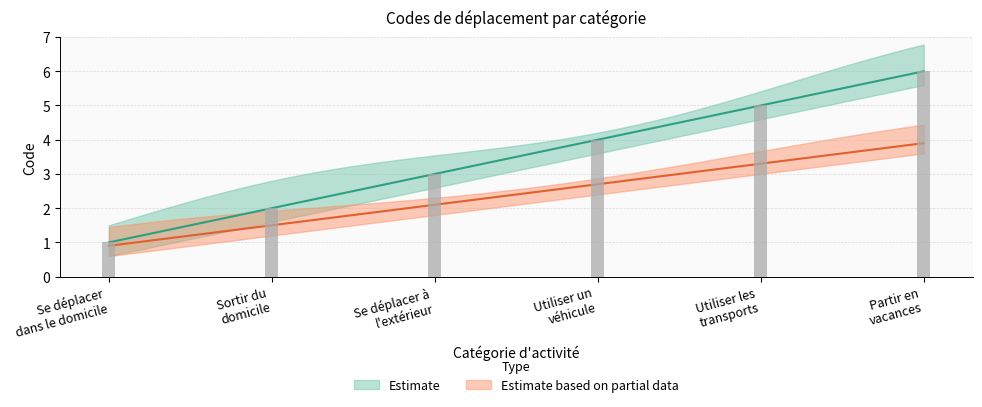

Does the chart contain any negative values?

No